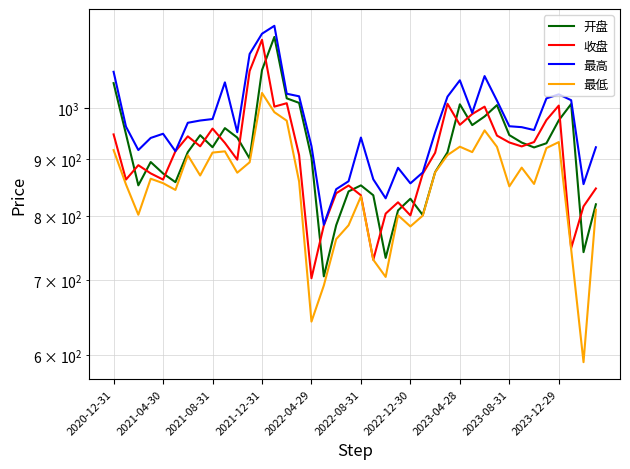

Does the chart have visible grid lines?

Yes